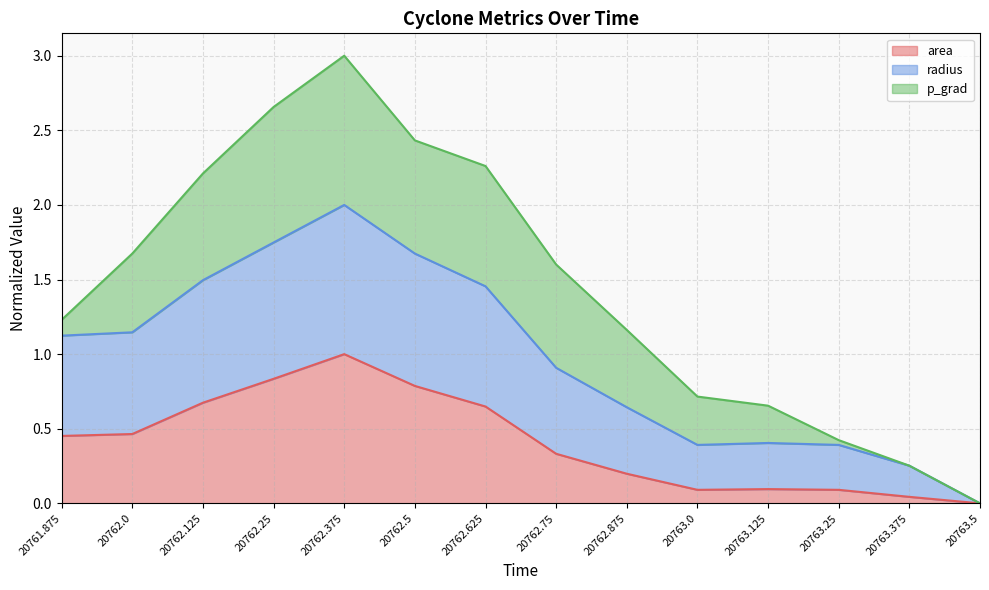

What is the total value across all series at 20762.125?

2.2